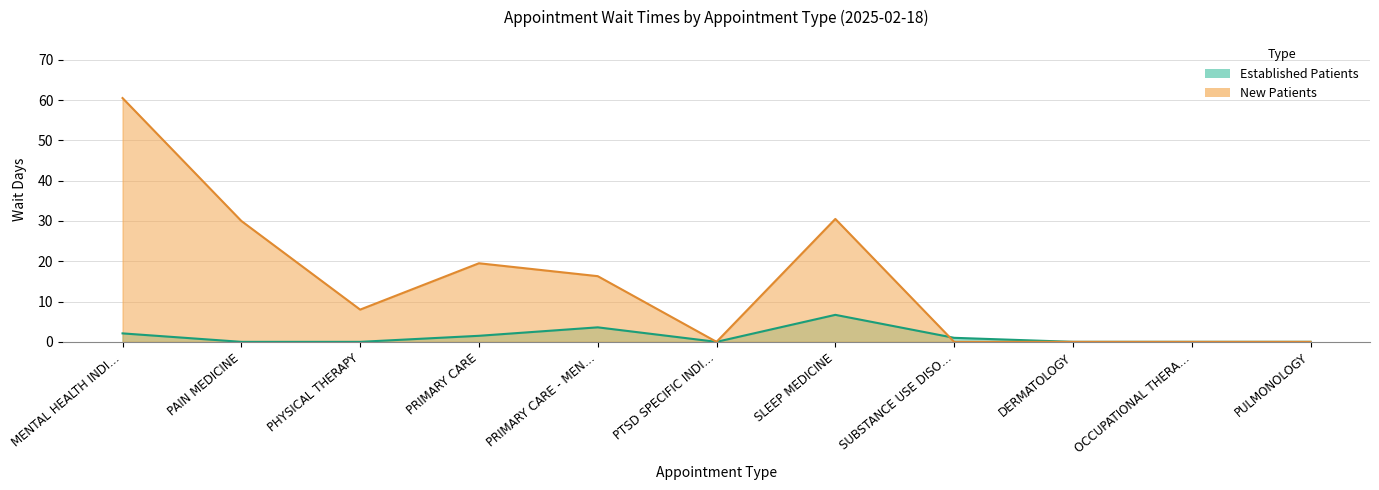

Rank the series by their maximum value, from lowest to highest.

EstablishedPatients, NewPatients